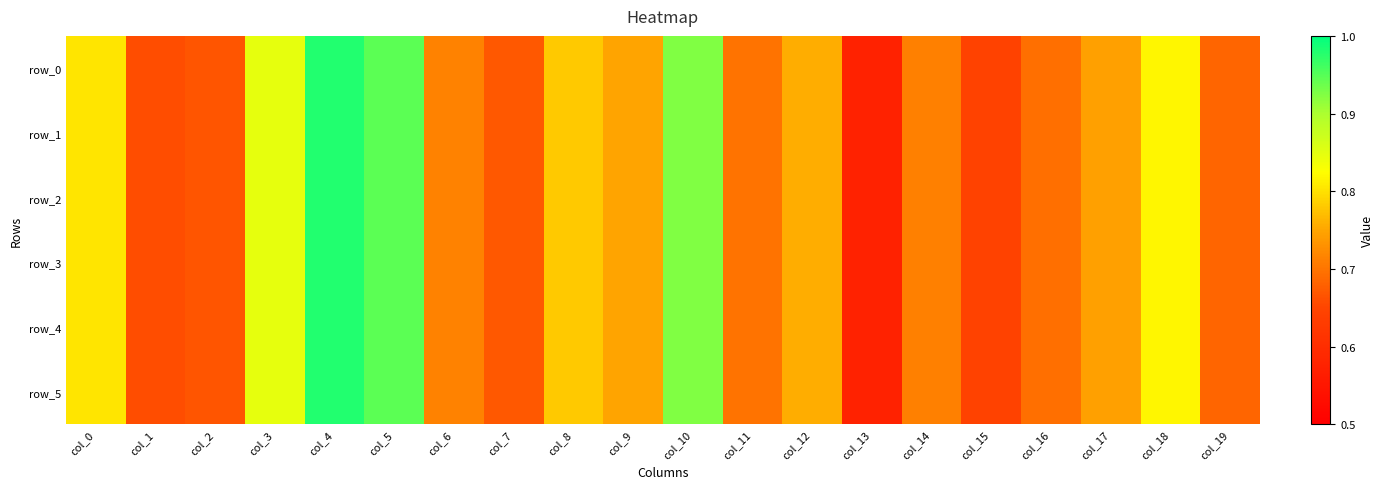

What value does the row_4 series have at col_11?

0.7